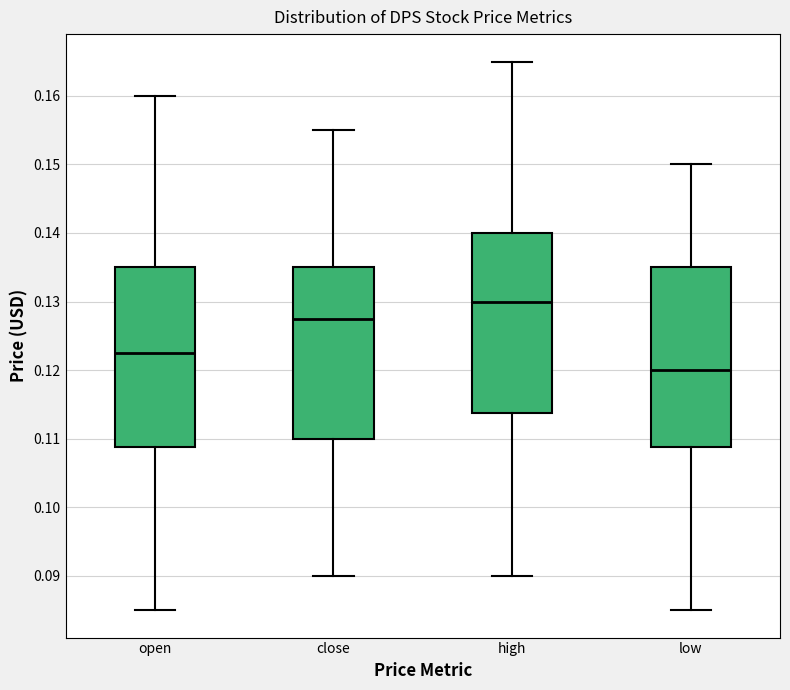

Which box has the lowest median line?

low